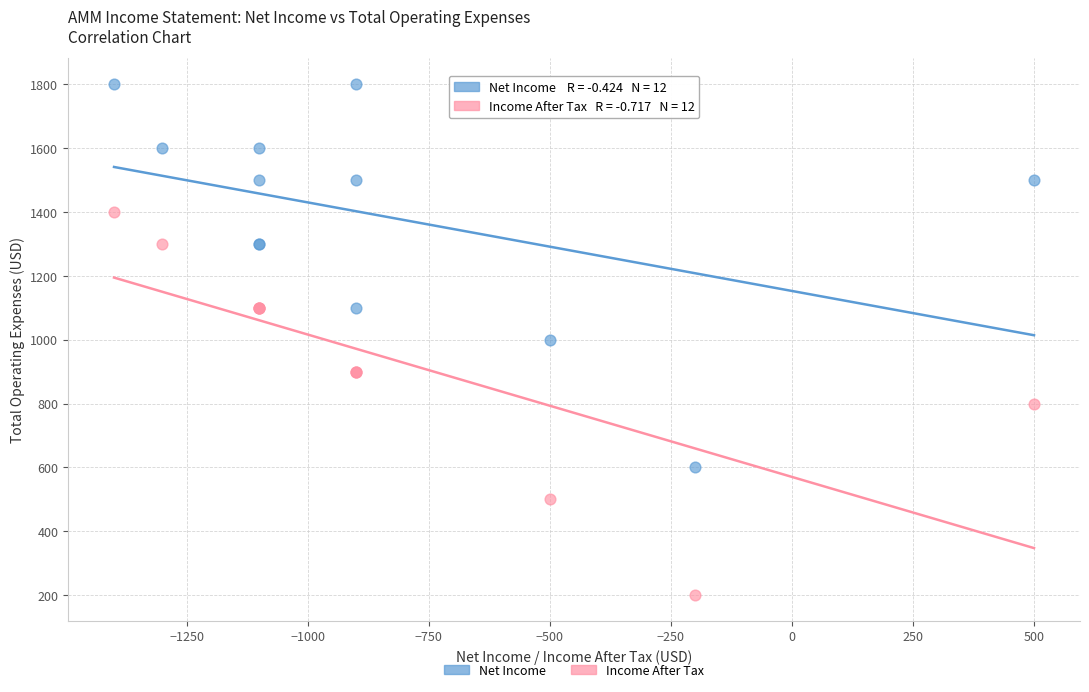

Which series contains the highest Y value?

Net Income